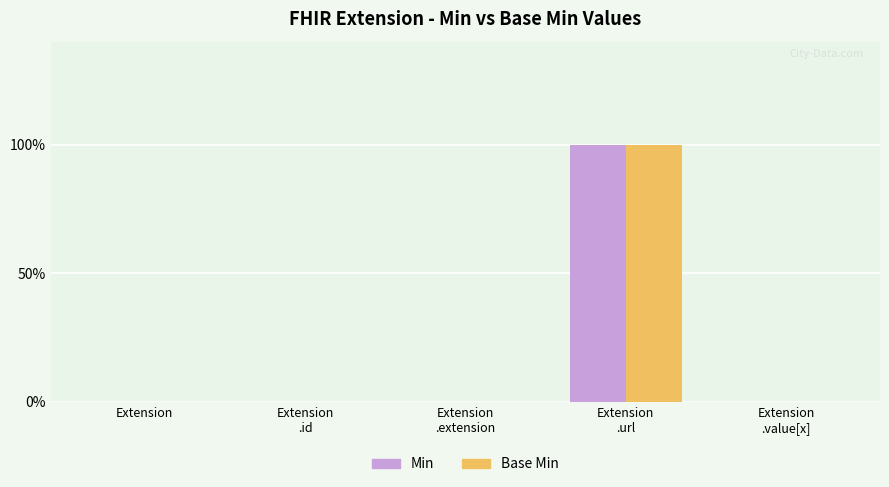

Which series has the largest total across all categories?

Min